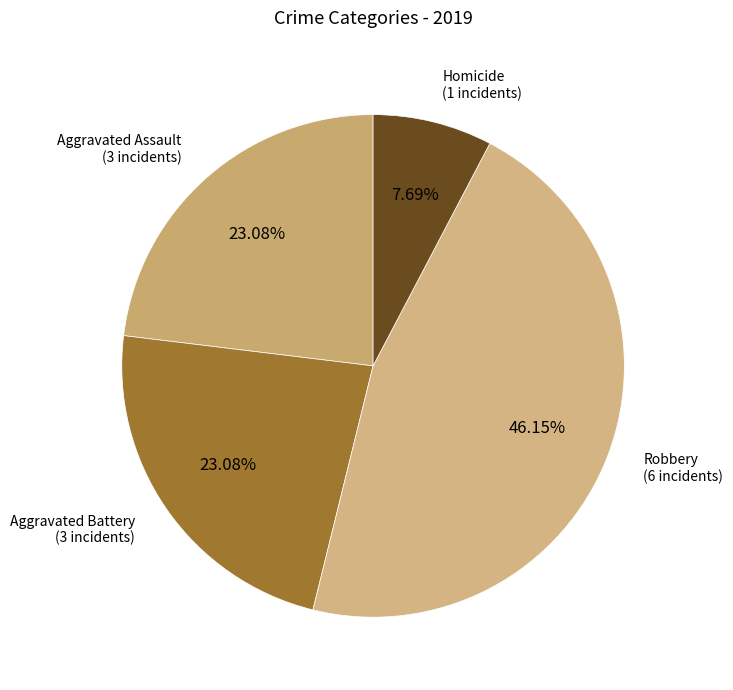

How many slices are in this pie chart?

4